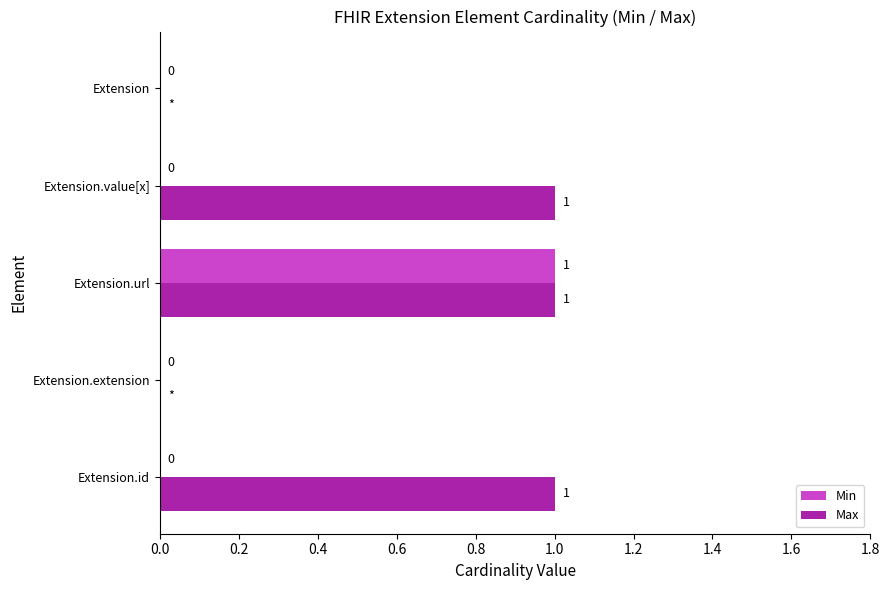

Which series has the largest total across all categories?

Max